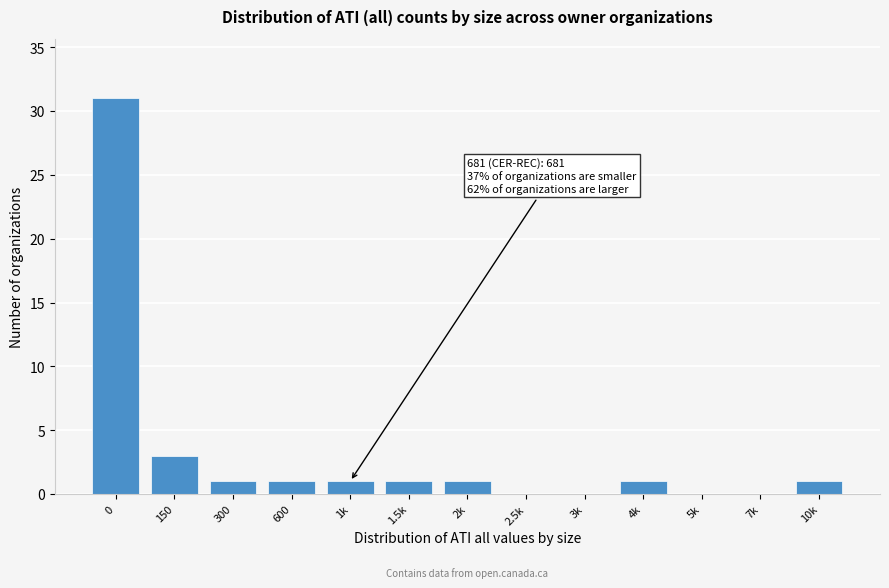

Reading left to right, transcribe all the data shown in this chart.

0=31	150=3	300=1	600=1	1k=1	1.5k=1	2k=1	2.5k=0	3k=0	4k=1	5k=0	7k=0	10k=1